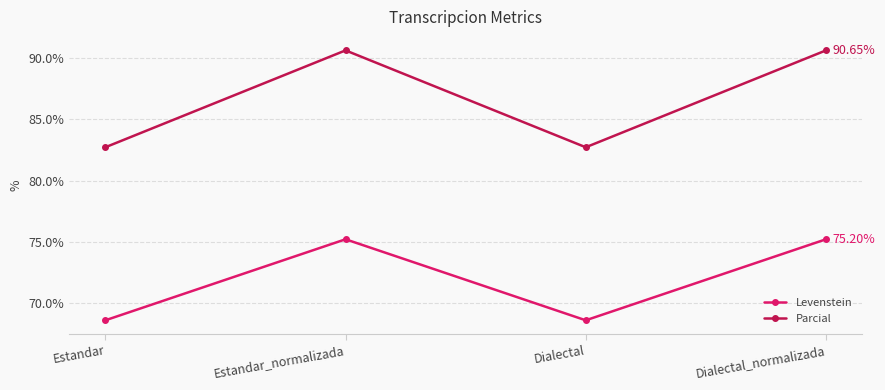

Is the value of Levenstein at Dialectal_normalizada greater than the value of Parcial at Dialectal_normalizada?

No